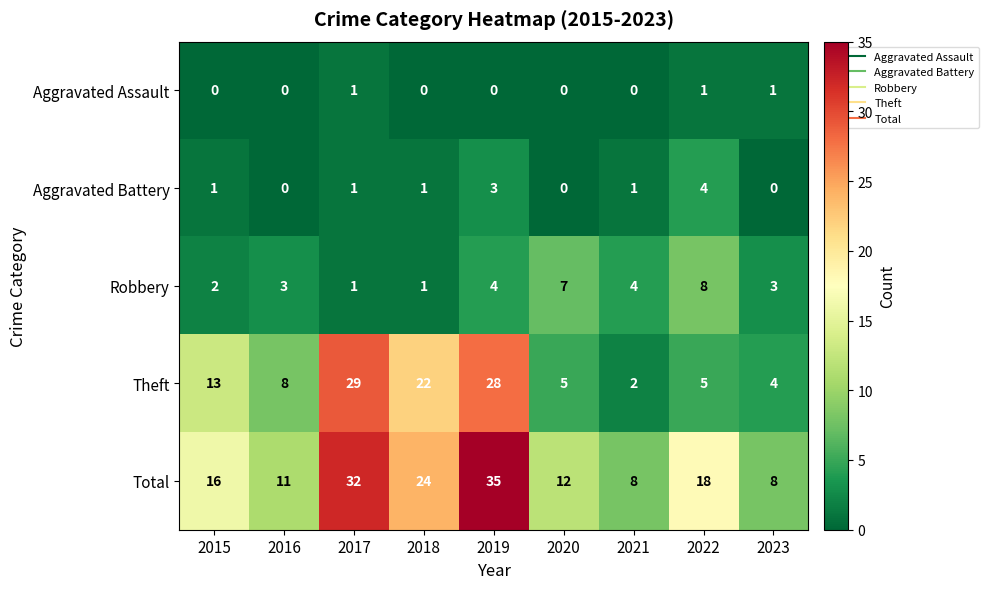

List the series in order of their peak value, highest first.

Total, Theft, Robbery, Aggravated Battery, Aggravated Assault